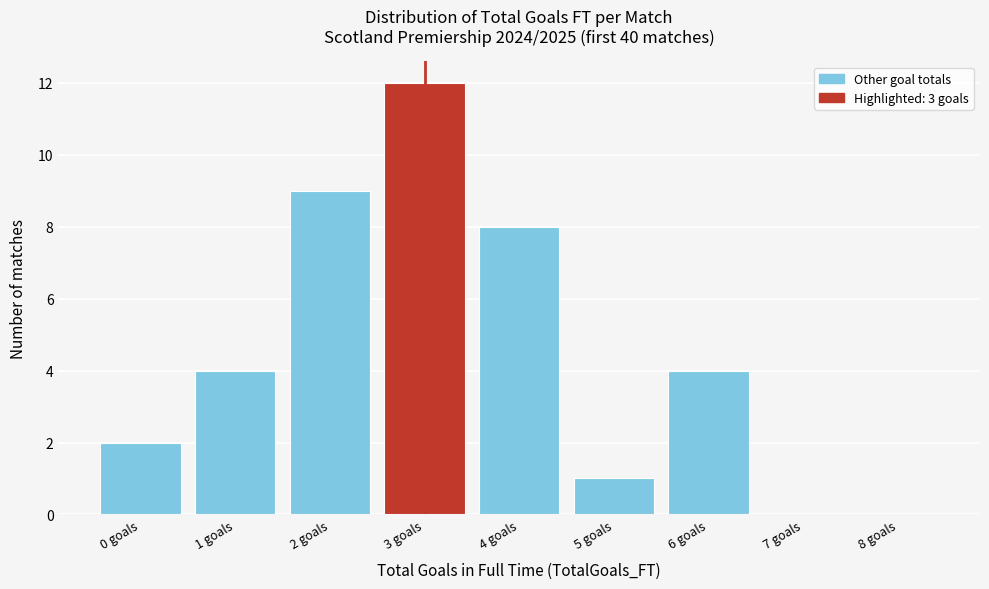

Reading left to right, what are all the values shown in this chart?

0 goals=2	1 goals=4	2 goals=9	3 goals=12	4 goals=8	5 goals=1	6 goals=4	7 goals=0	8 goals=0